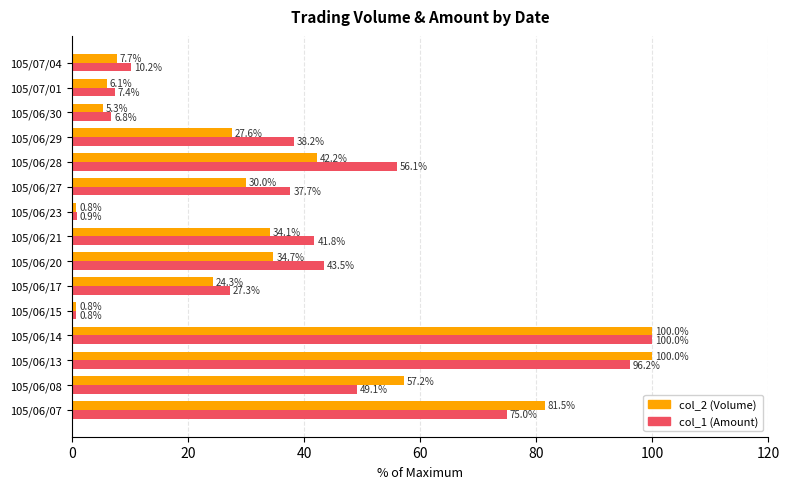

How many data points does each series have?

15